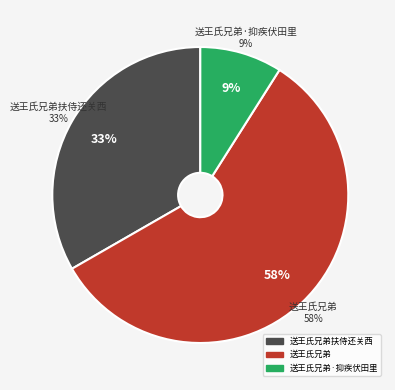

Does 送王氏兄弟 account for over 50% of the chart?

Yes